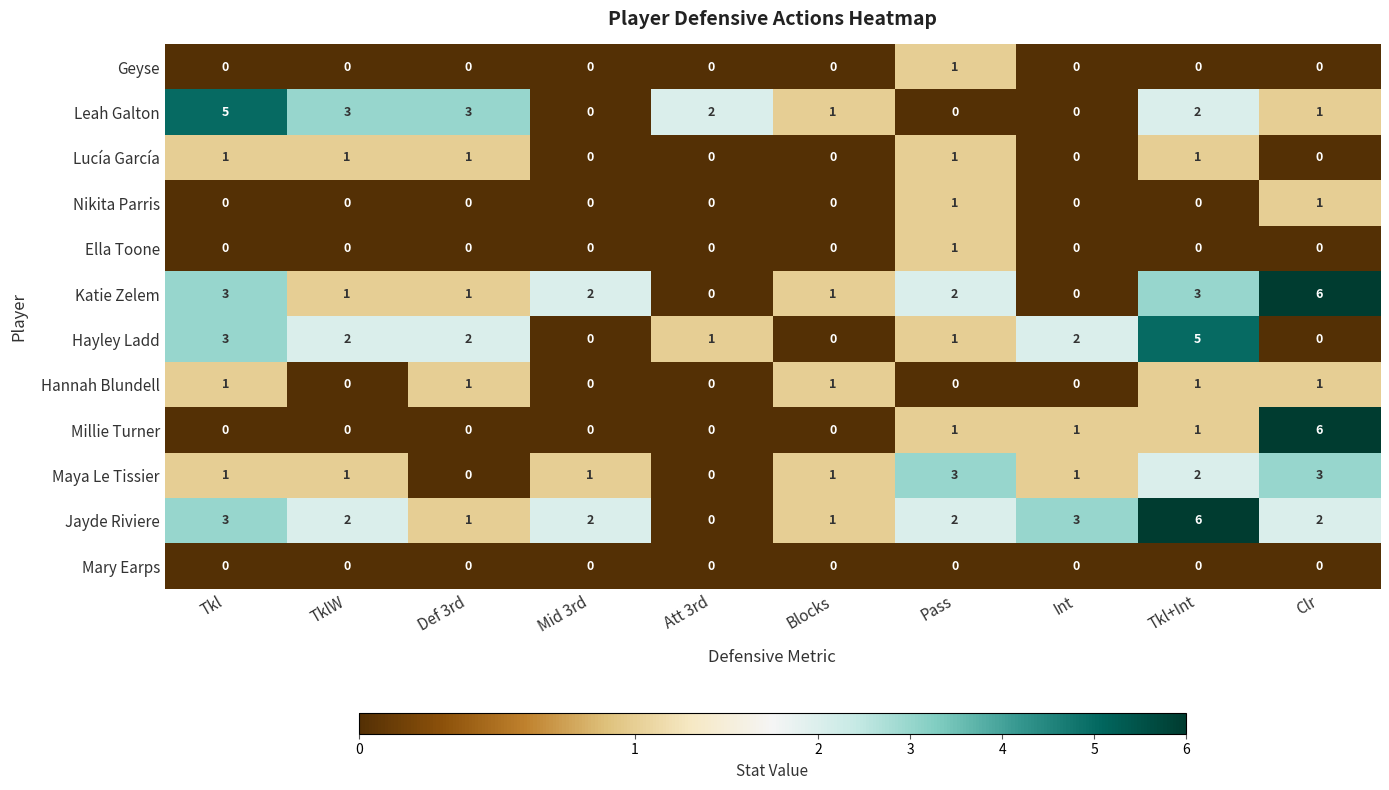

What is the spread (max minus min) of values at Def 3rd?

3